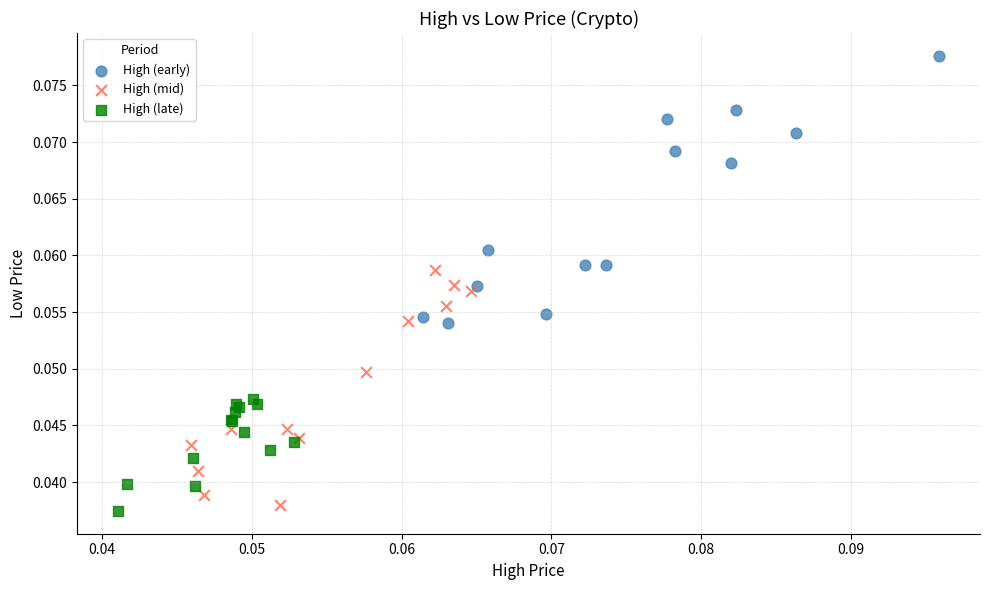

Which series contains the highest Y value?

High (early)